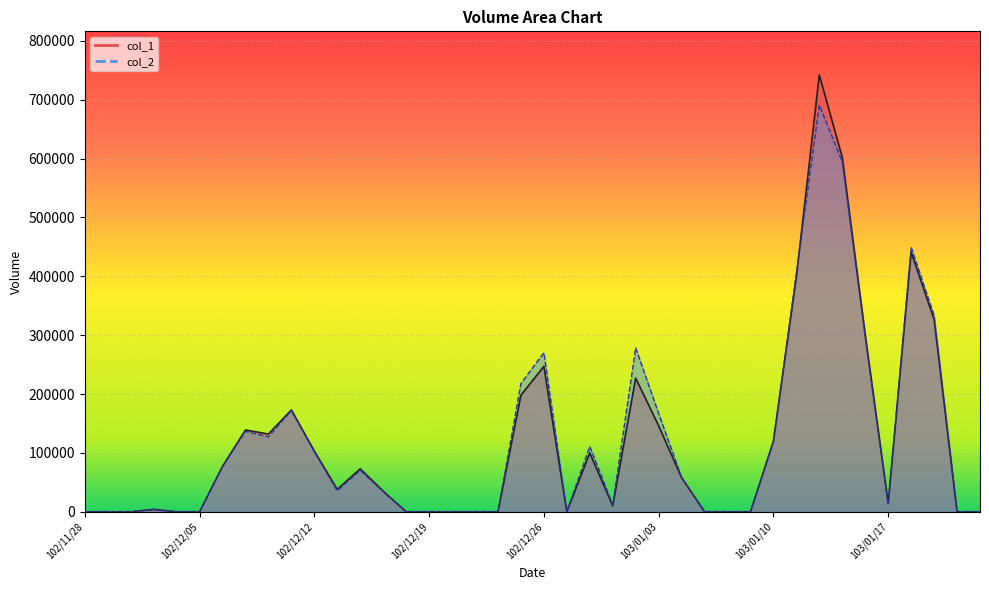

The value of col_2 at 102/12/11 is 309434. True or false?

False